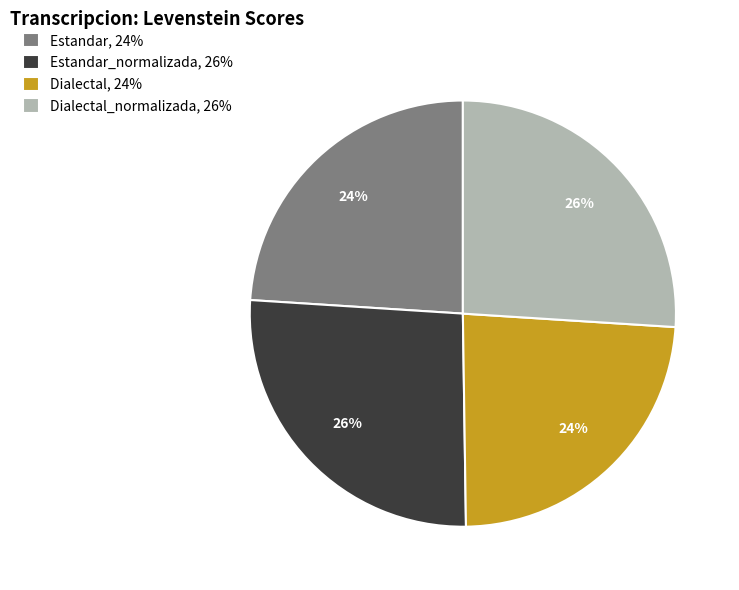

Which has a higher value, Dialectal_normalizada, 26% or Dialectal, 24%?

Dialectal_normalizada, 26%